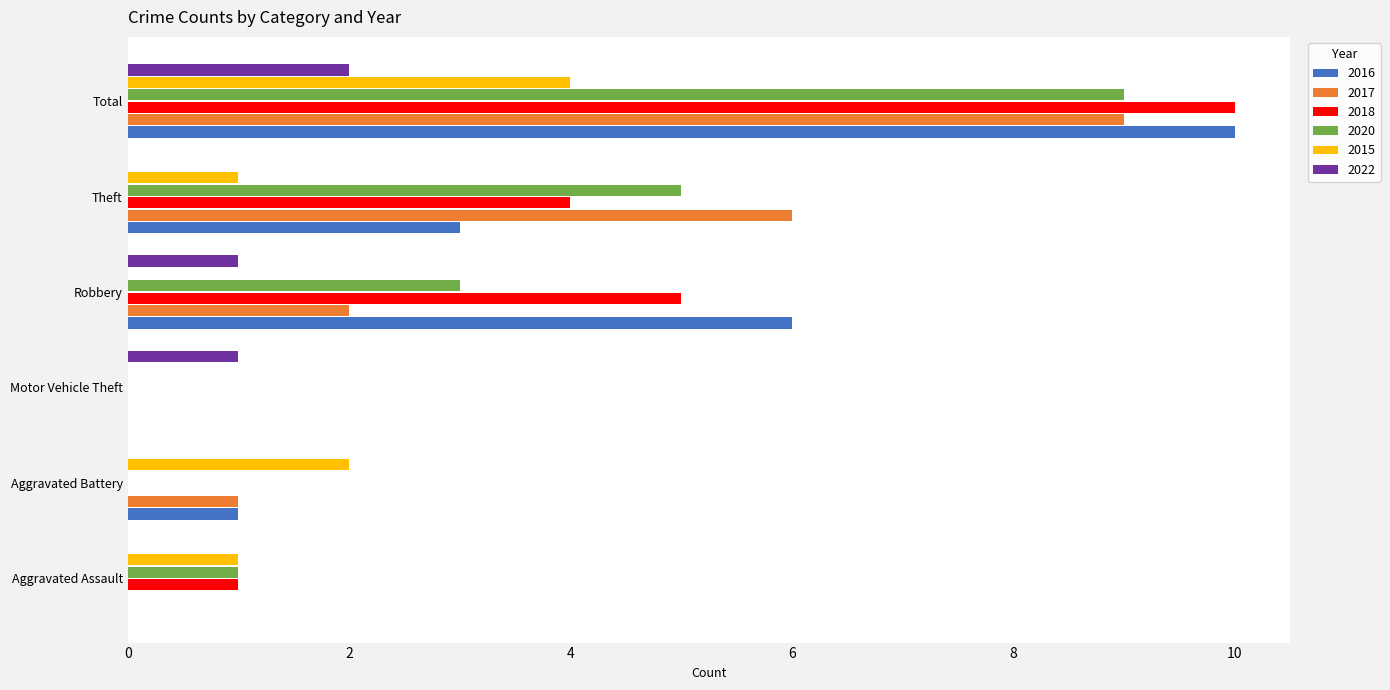

Is it true that 2020 equals 7 at Theft?

False